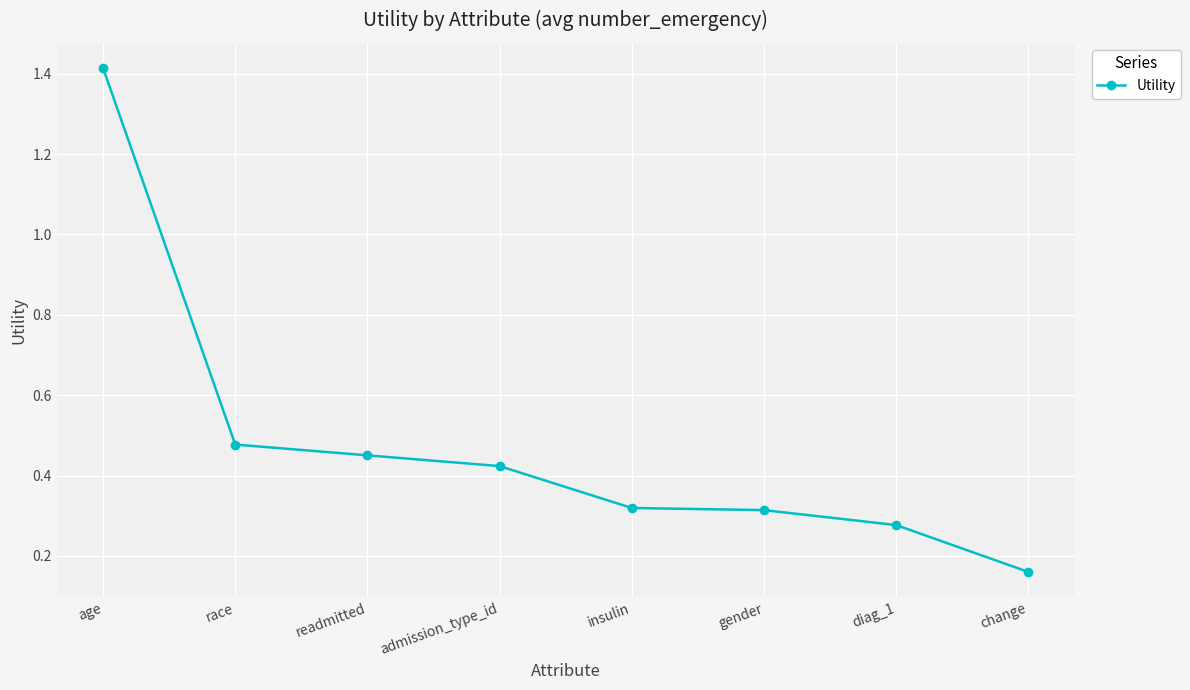

What position from the left is insulin?

5